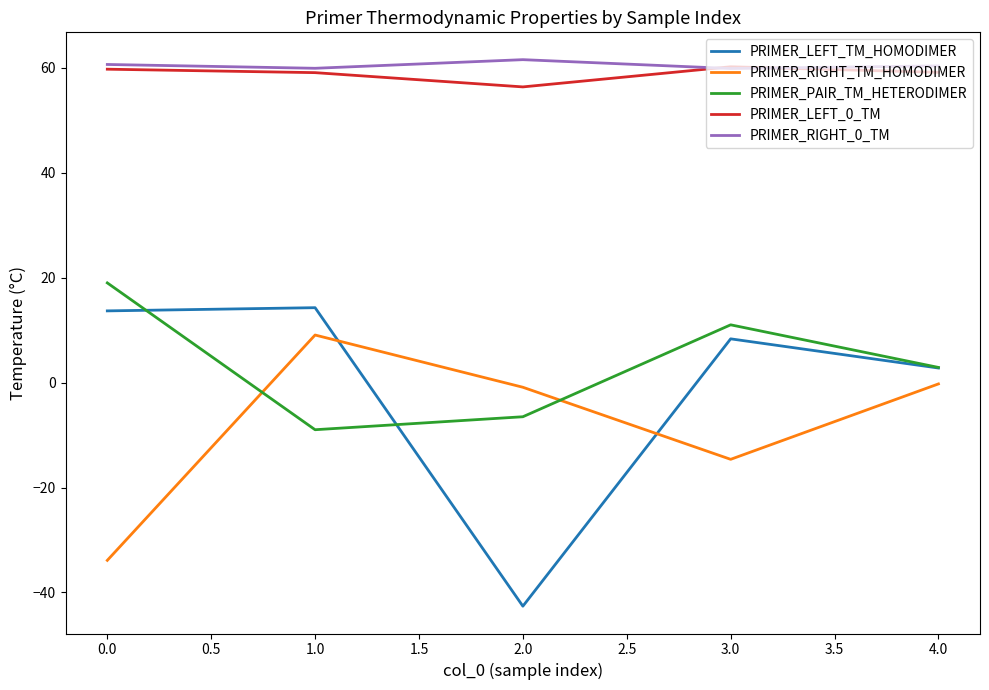

Rank the categories by PRIMER_PAIR_TM_HETERODIMER value from highest to lowest.

0.0, 3.0, 4.0, 2.0, 1.0